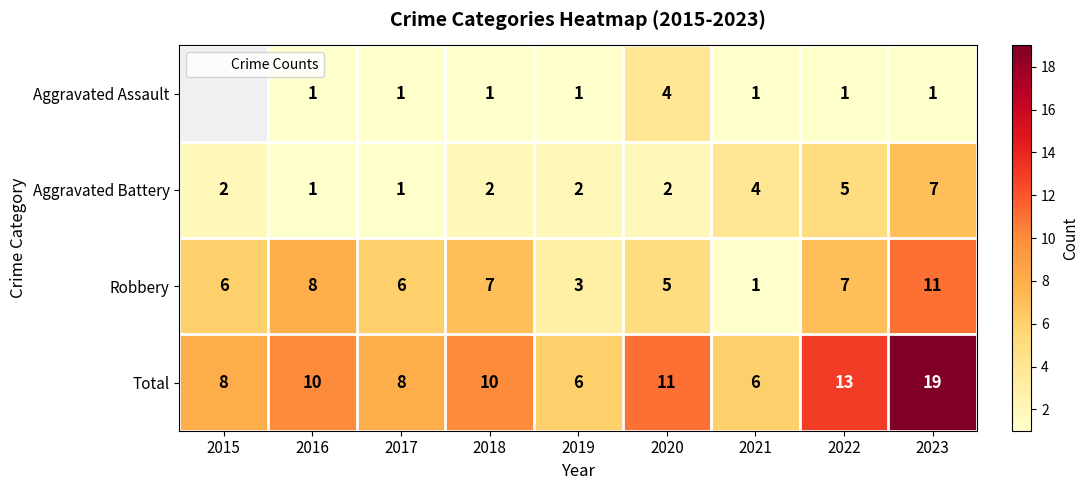

List the series in order of their peak value, lowest first.

Aggravated Assault, Aggravated Battery, Robbery, Total